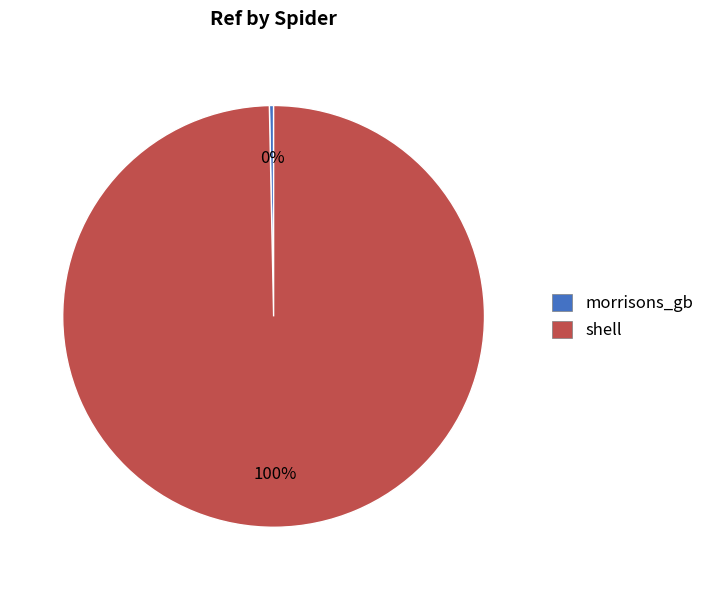

To the nearest percent, what is the combined percentage of morrisons_gb and shell?

100%